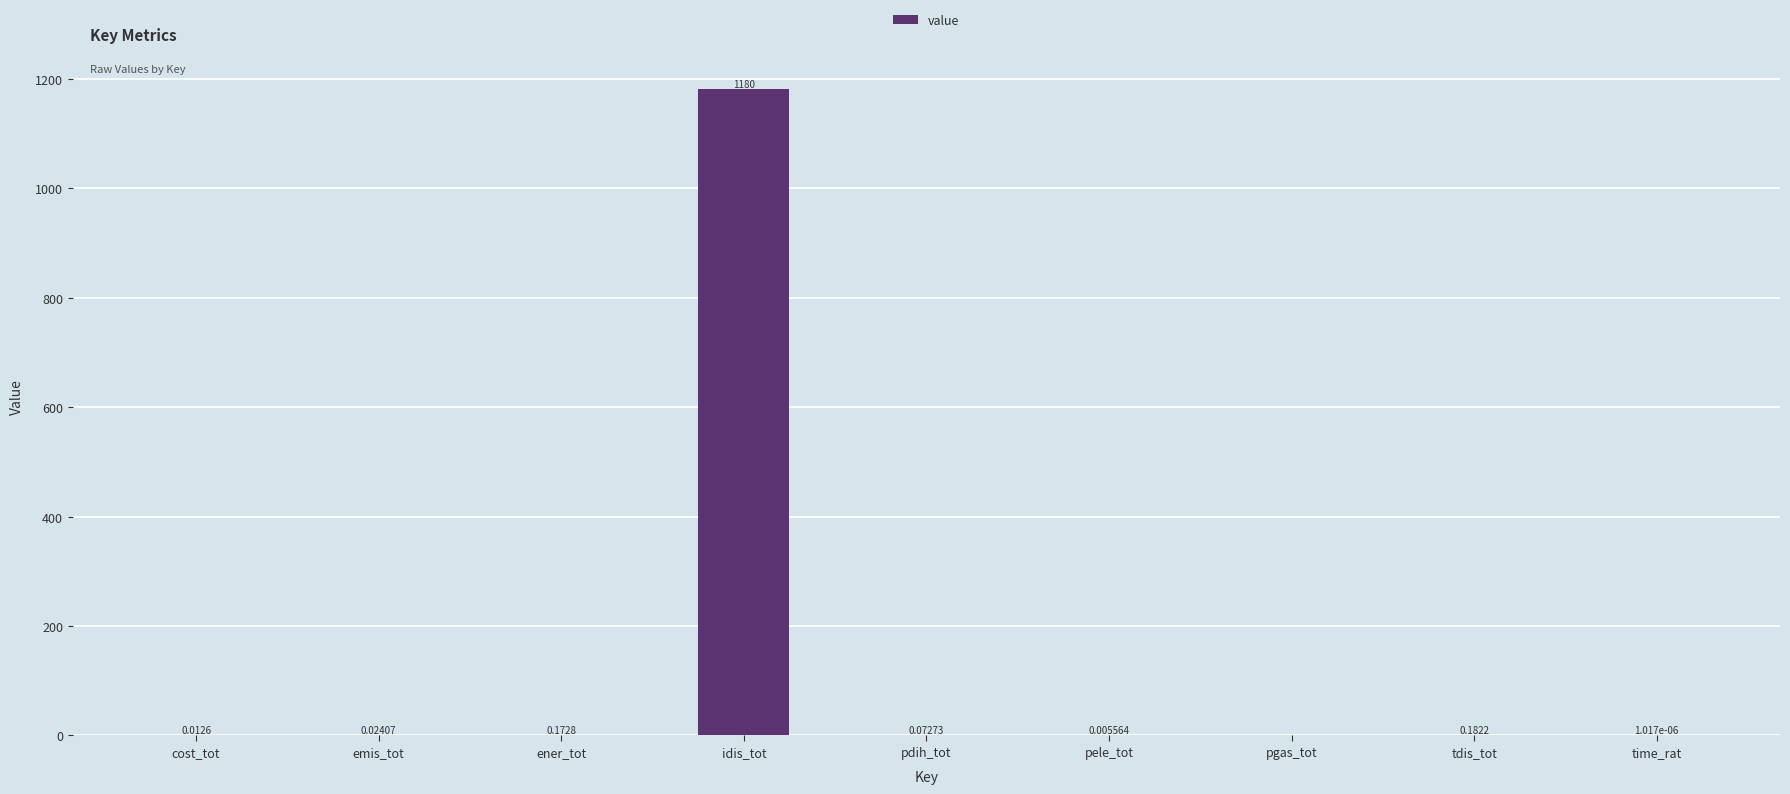

How many data points are above 0?

8